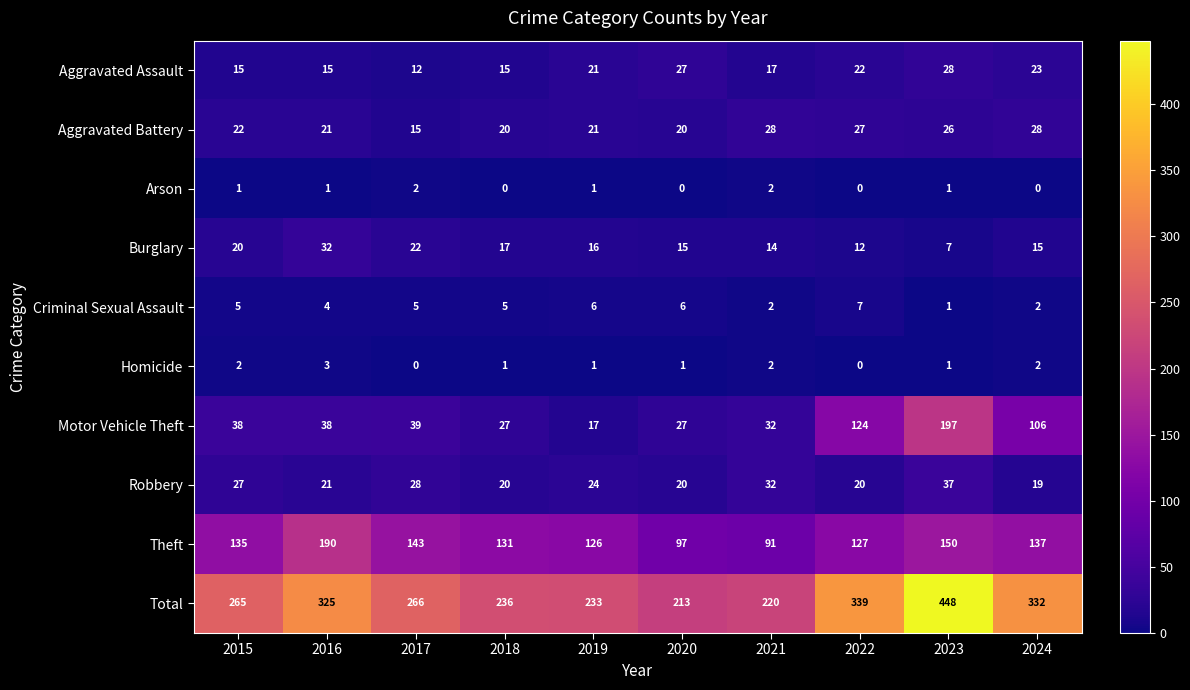

What is the total value across all series at 2022?

678